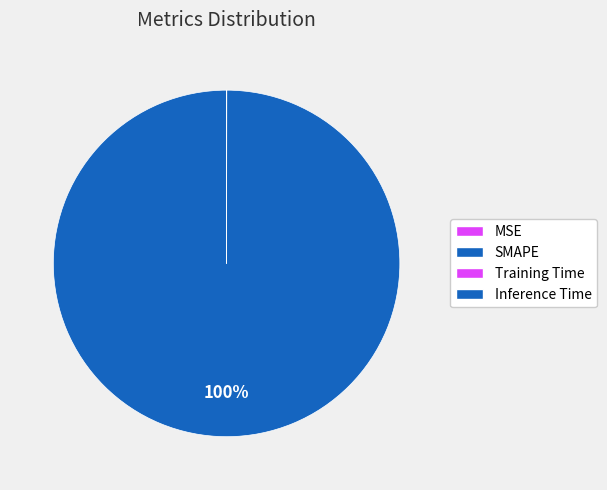

Combined, what portion of the pie is SMAPE and Training Time?

100.0%